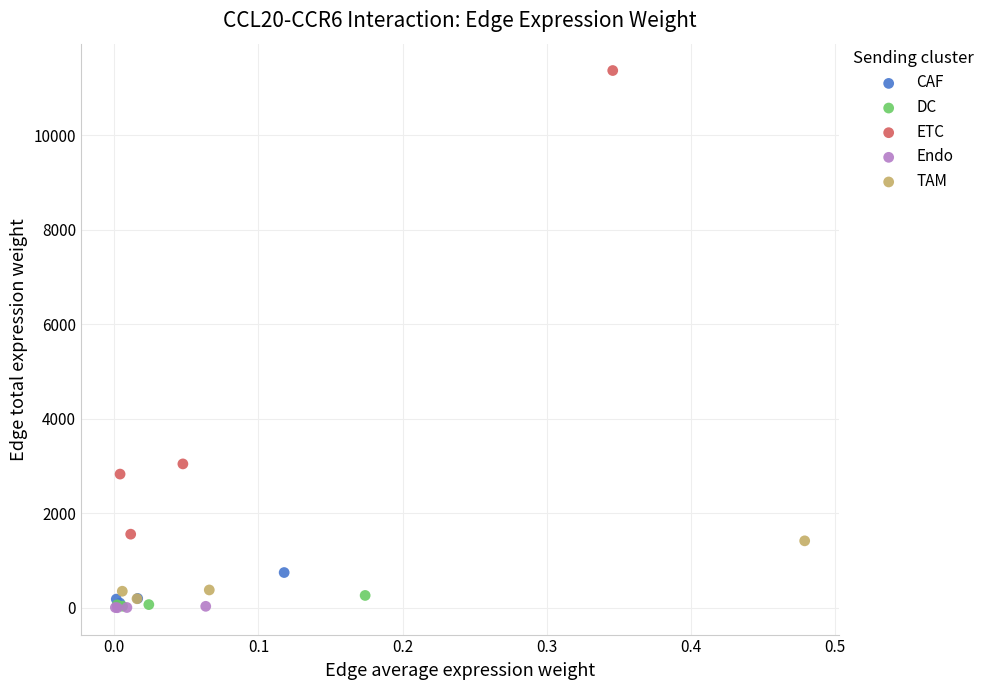

Which series has the widest spread of Y values?

ETC